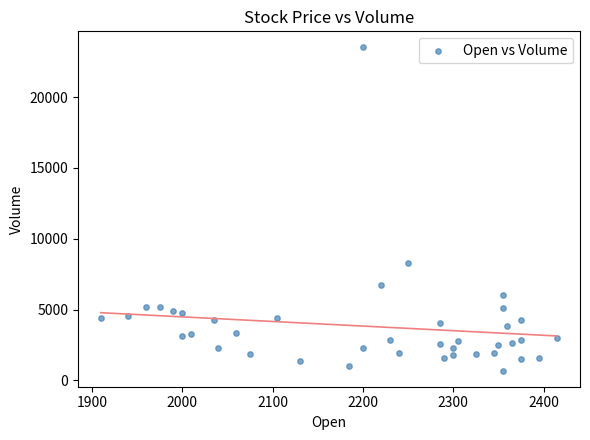

What is the range of X values (max minus min)?

505